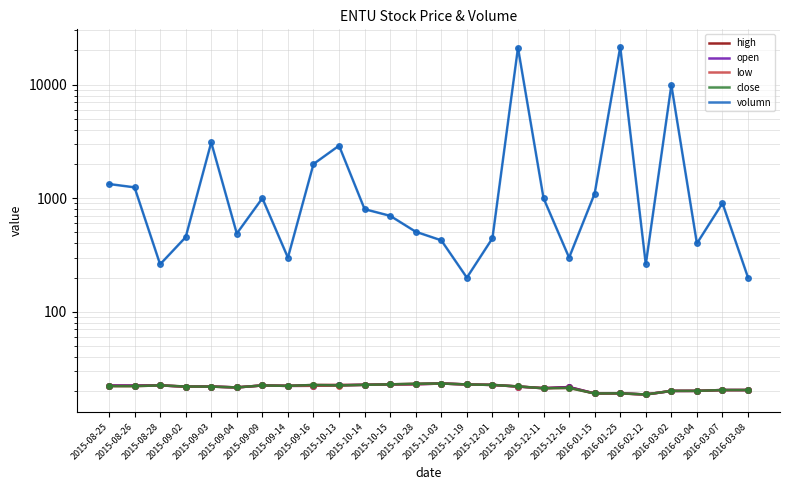

Which series changed the most between 2015-09-03 and 2016-03-08?

volumn